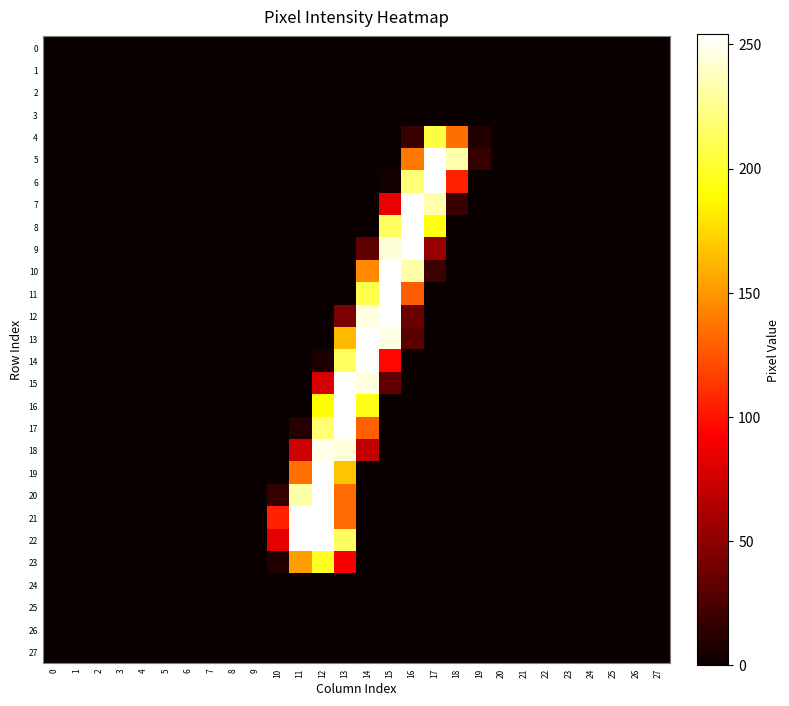

At which category is the sum across all series the highest?

13